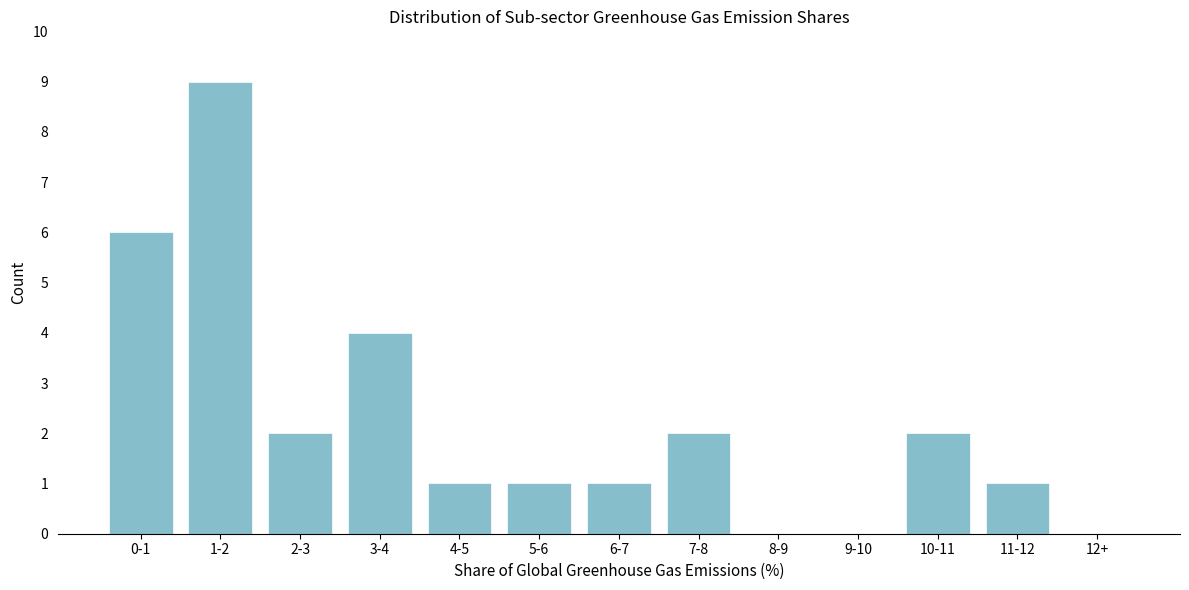

Reading left to right, extract all data points from this chart.

0-1=6	1-2=9	2-3=2	3-4=4	4-5=1	5-6=1	6-7=1	7-8=2	8-9=0	9-10=0	10-11=2	11-12=1	12+=0